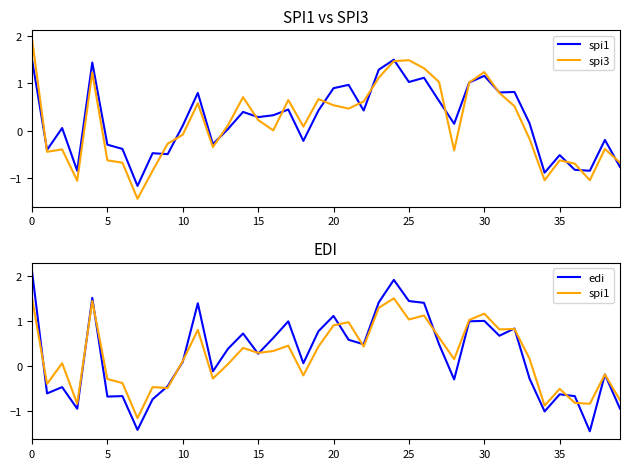

Reading right to left, what are all the values shown in this chart?

spi1: -0.8	-0.2	-0.8	-0.8	-0.5	-0.9	0.2	0.8	0.8	1.2	1.0	0.1	0.6	1.1	1.0	1.5	1.3	0.4	1.0	0.9	0.4	-0.2	0.5	0.3	0.3	0.4	0.0	-0.3	0.8	0.1	-0.5	-0.5	-1.2	-0.4	-0.3	1.4	-0.8	0.1	-0.4	1.5
spi3: -0.7	-0.4	-1.0	-0.7	-0.6	-1.0	-0.2	0.5	0.8	1.2	1.0	-0.4	1.0	1.3	1.5	1.5	1.1	0.6	0.5	0.5	0.7	0.1	0.7	0.0	0.2	0.7	0.1	-0.3	0.6	-0.1	-0.3	-0.8	-1.4	-0.7	-0.6	1.2	-1.1	-0.4	-0.4	1.9
edi: -0.9	-0.2	-1.4	-0.7	-0.6	-1.0	-0.3	0.8	0.7	1.0	1.0	-0.3	0.5	1.4	1.4	1.9	1.4	0.5	0.6	1.1	0.8	0.1	1.0	0.6	0.3	0.7	0.4	-0.1	1.4	0.1	-0.5	-0.7	-1.4	-0.7	-0.7	1.5	-0.9	-0.5	-0.6	2.1